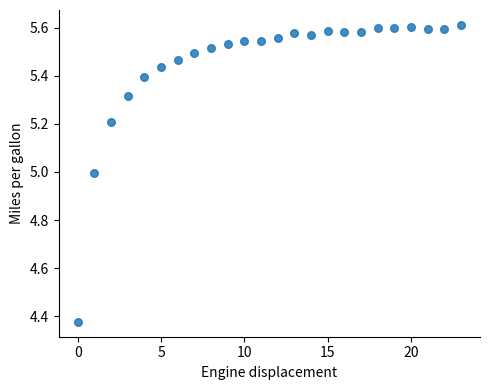

What is the range of Y values (max minus min)?

1.2